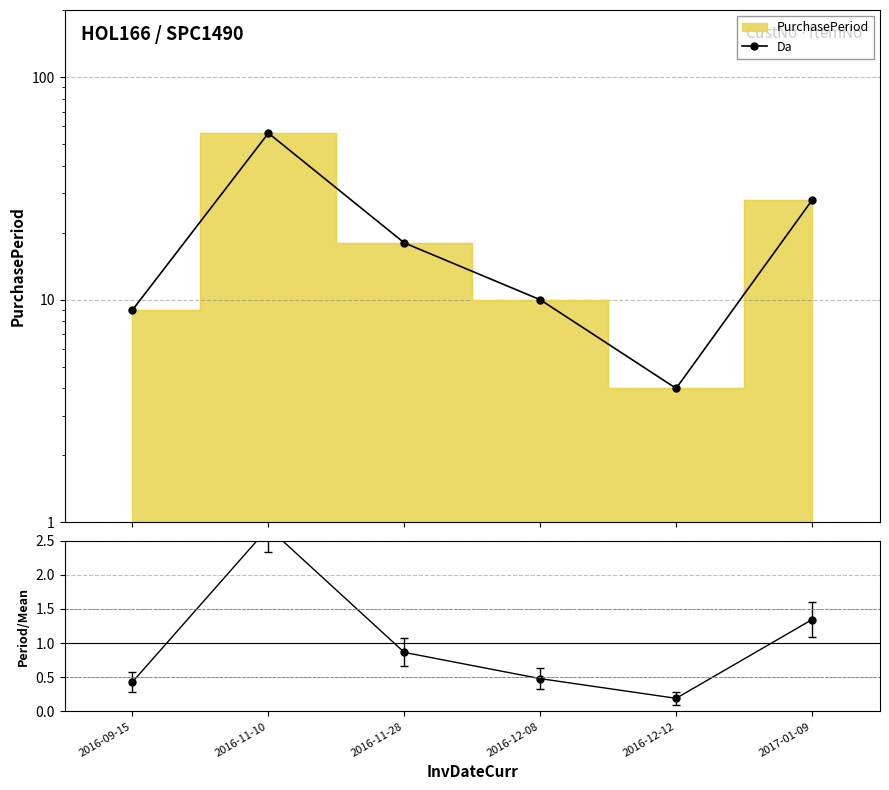

True or false: Da and ratio cross at least once.

False